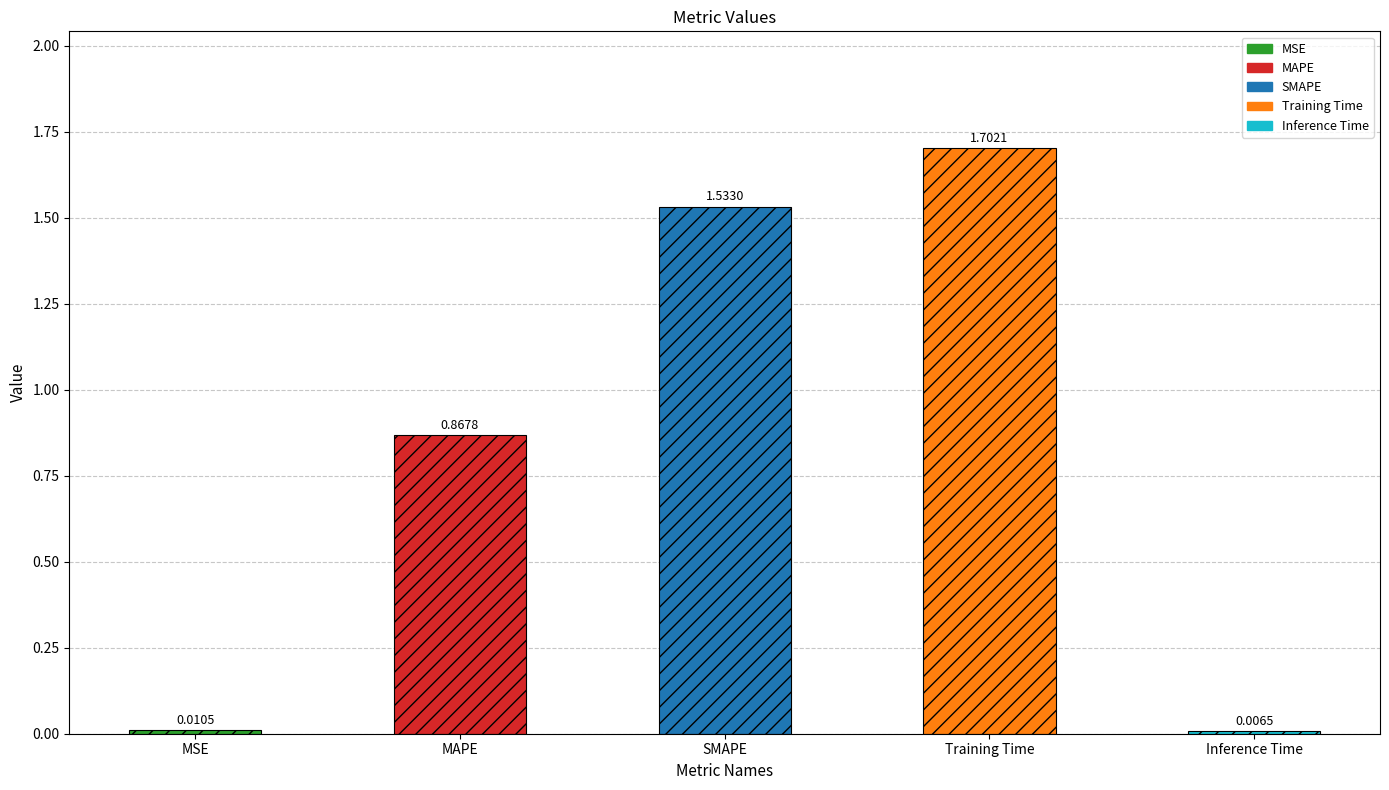

Rank the categories by value from highest to lowest.

Training Time, SMAPE, MAPE, MSE, Inference Time